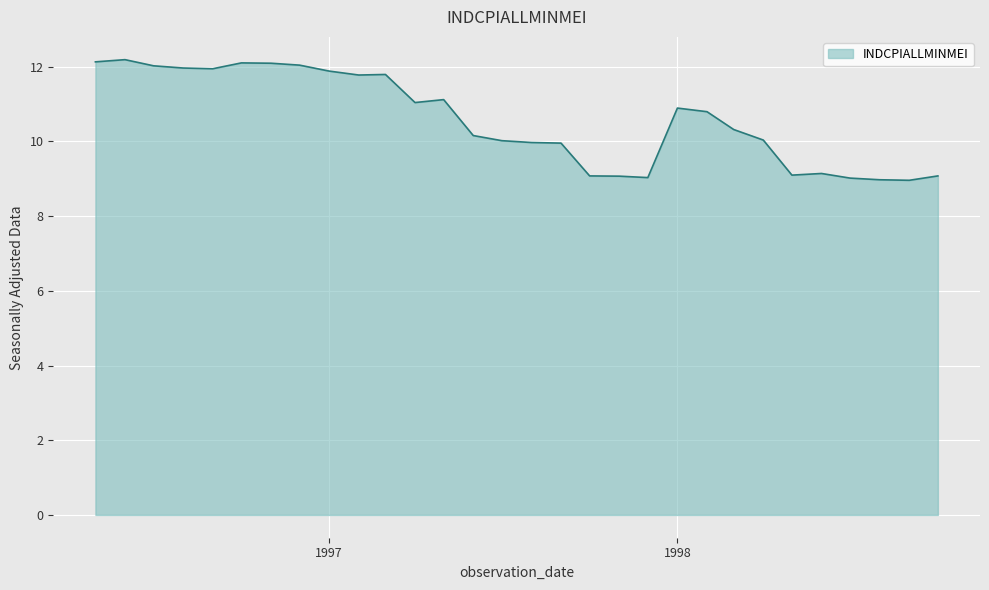

What is the greatest value displayed?

12.2